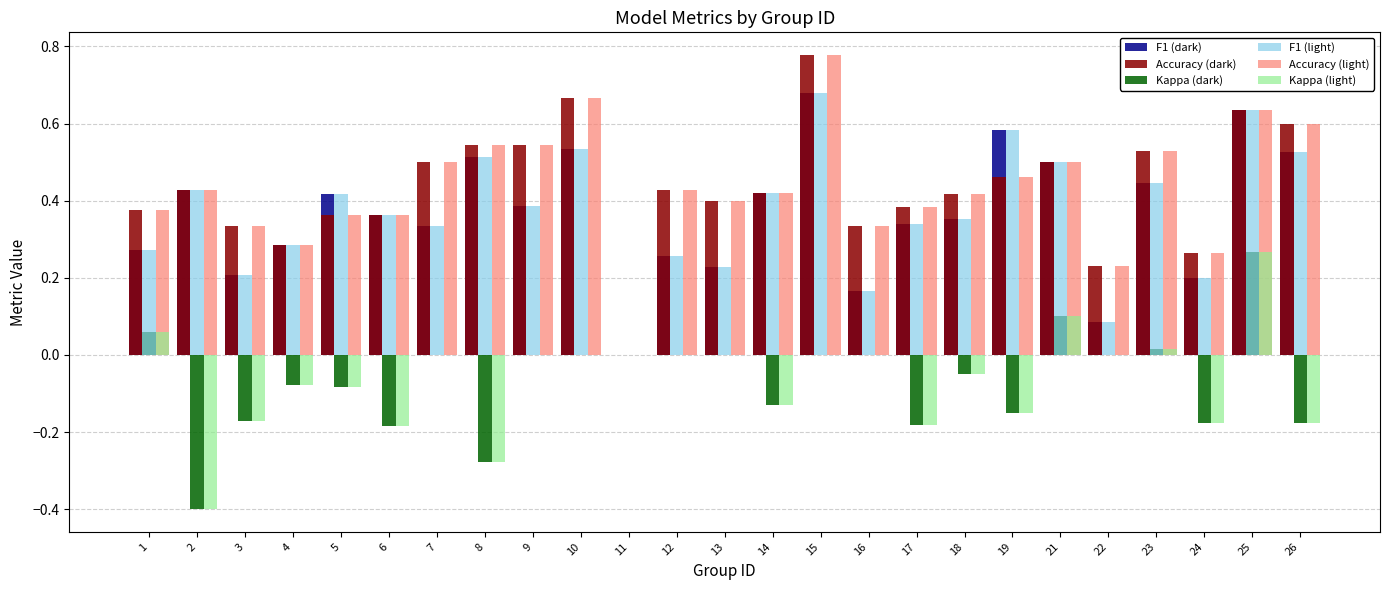

What is the sum of all Kappa (dark) values?

-1.6